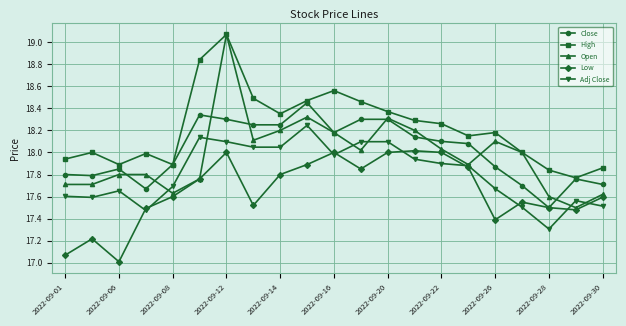

Which series has the widest spread of values?

Open